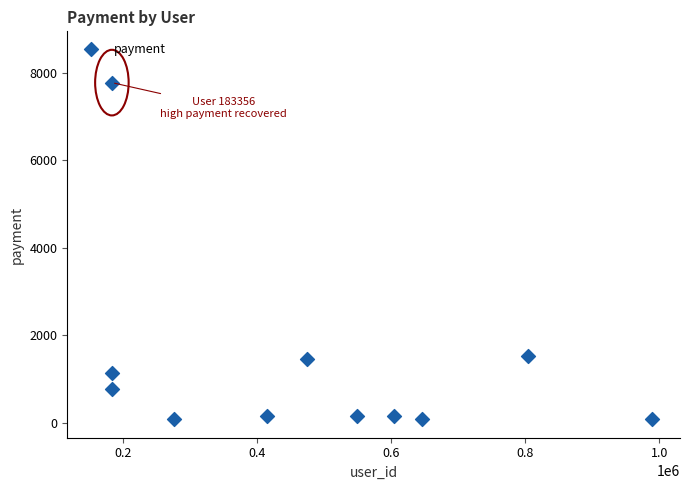

What is the range of Y values (max minus min)?

7695